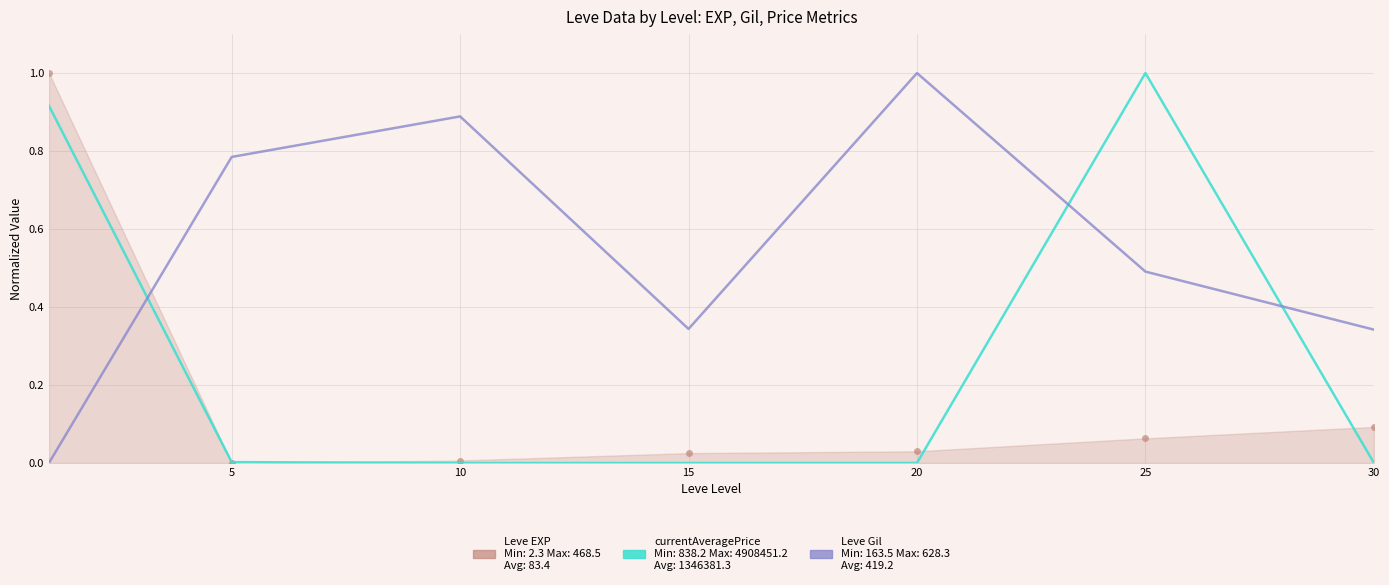

What is the greatest value displayed?

1.0